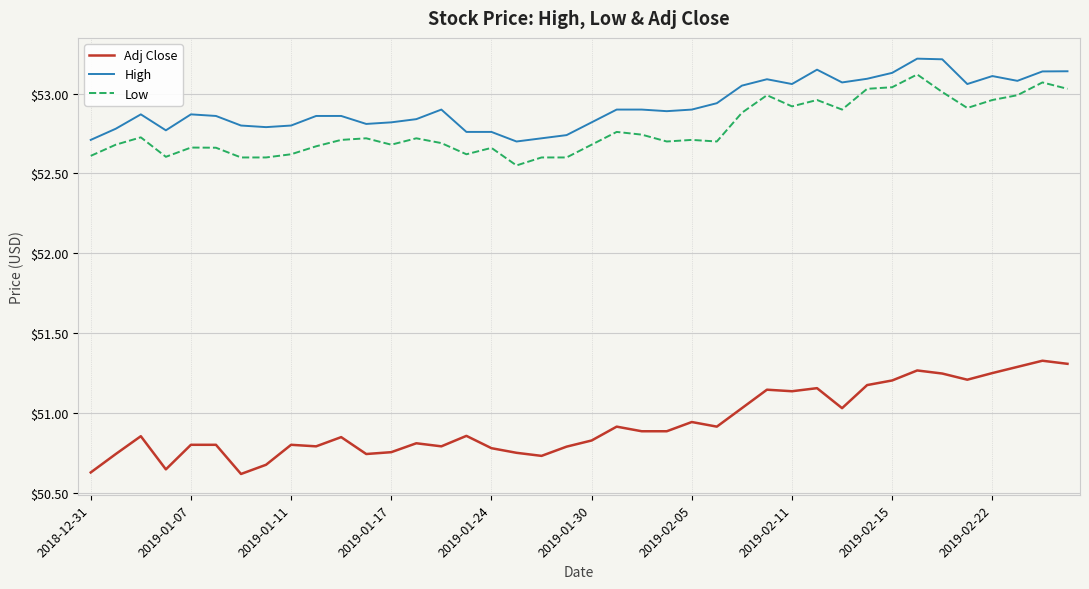

Which series has the widest spread of values?

Adj Close